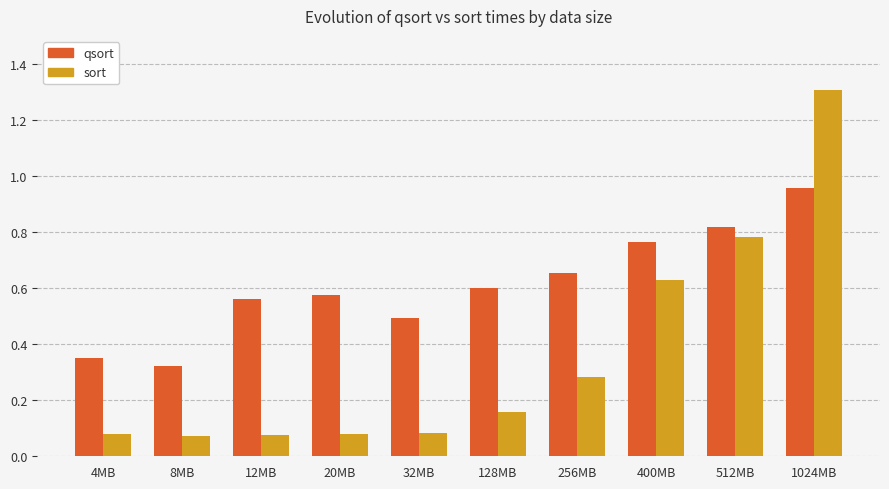

Between 4MB and 512MB, which series saw the biggest shift?

sort